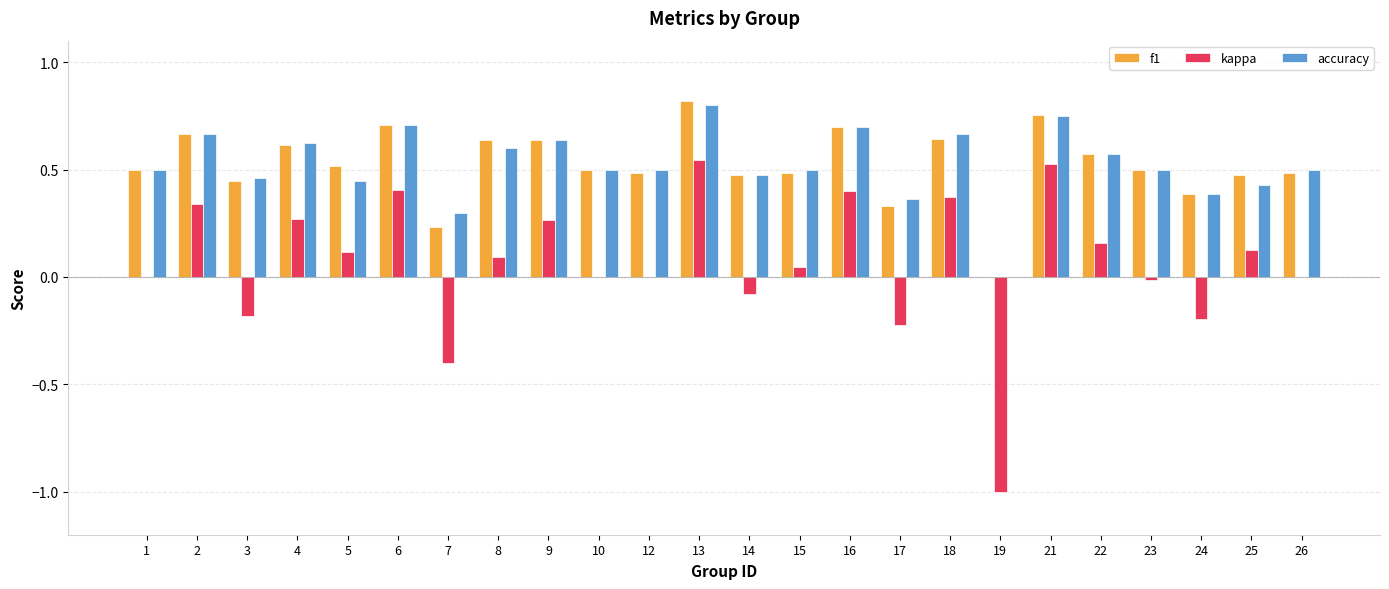

Is it true that kappa equals 0.0 at 26?

True